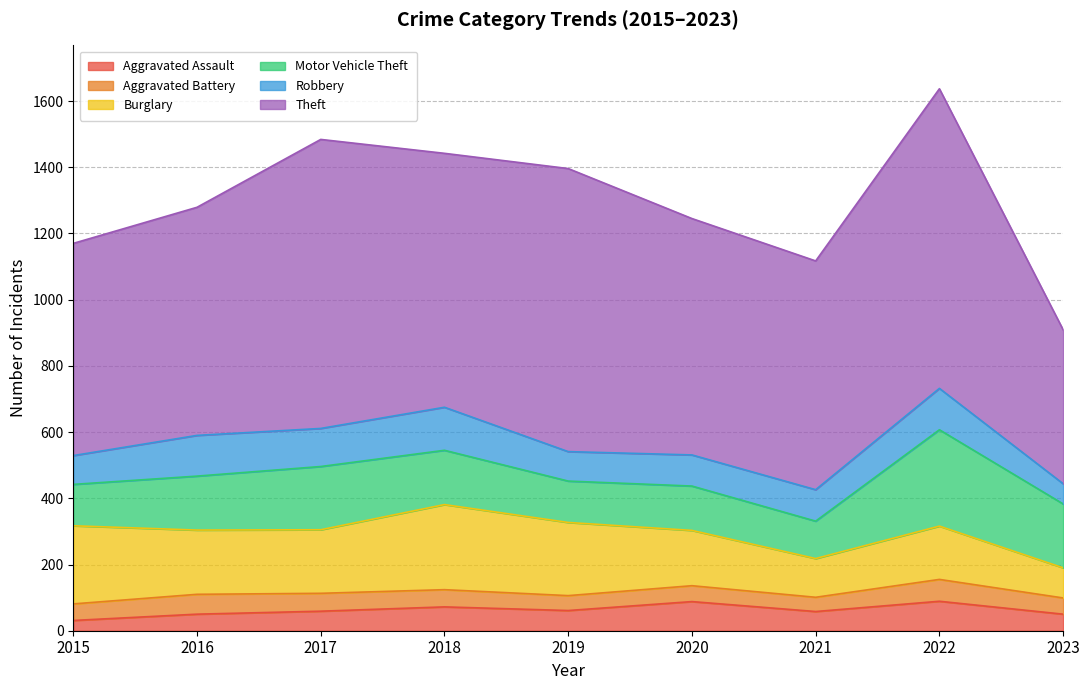

Which category has the lowest value in the Robbery series?

2023